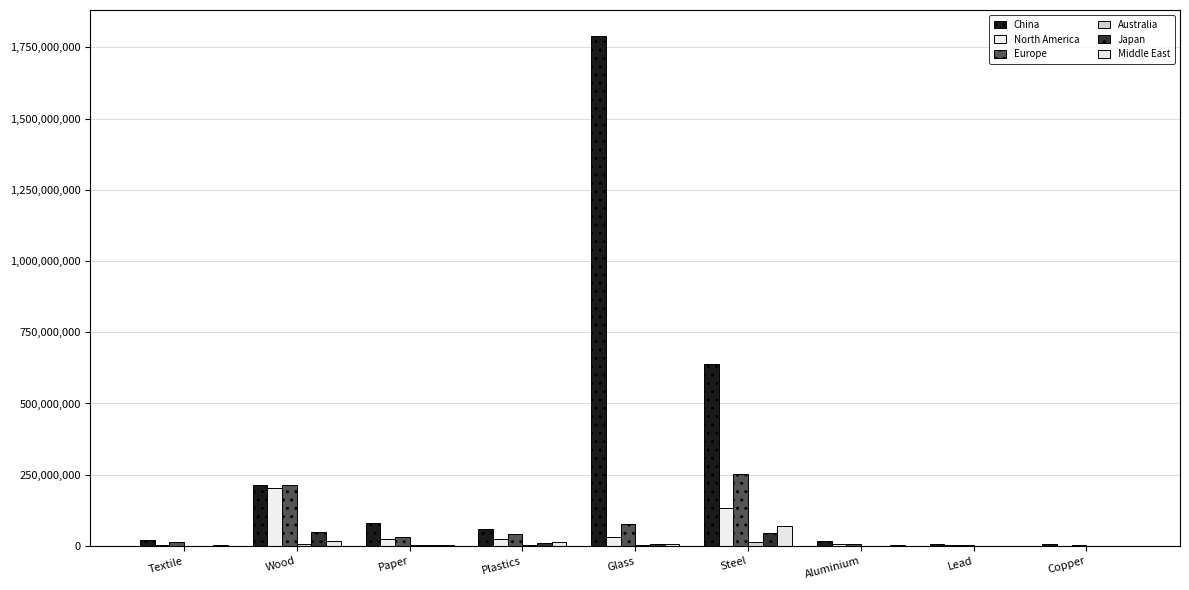

Count the number of data series in this chart.

6